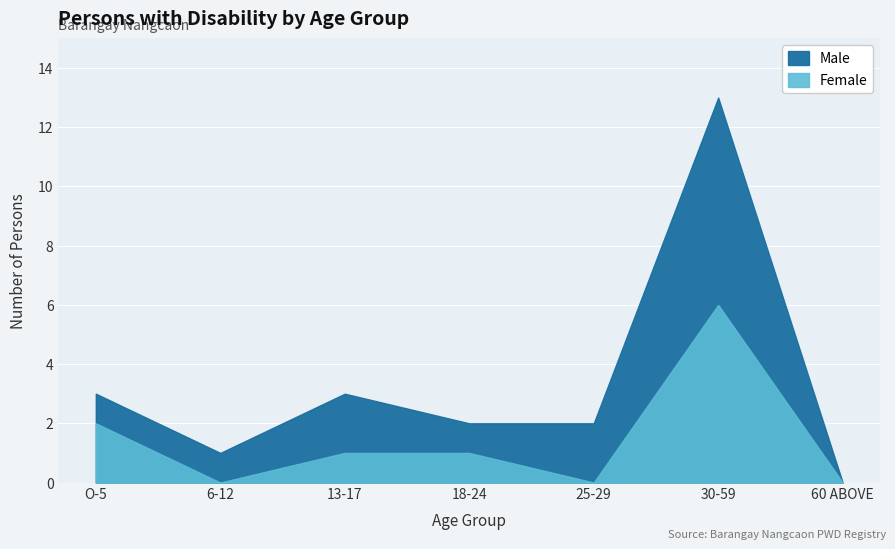

The Male series shows 2 at 25-29. True or false?

True